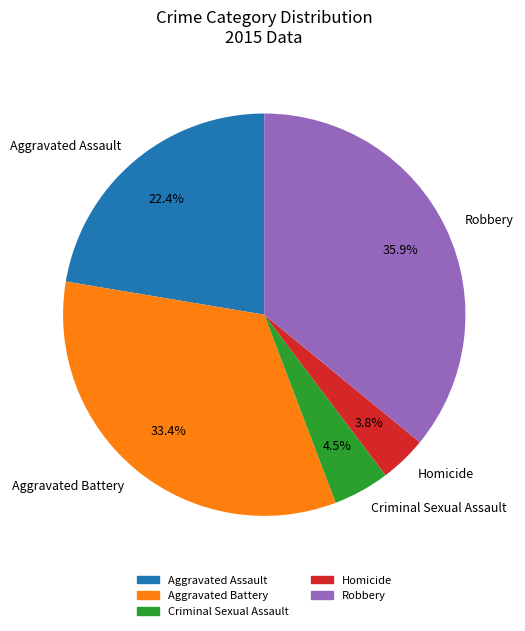

Count the number of slices in the pie.

5